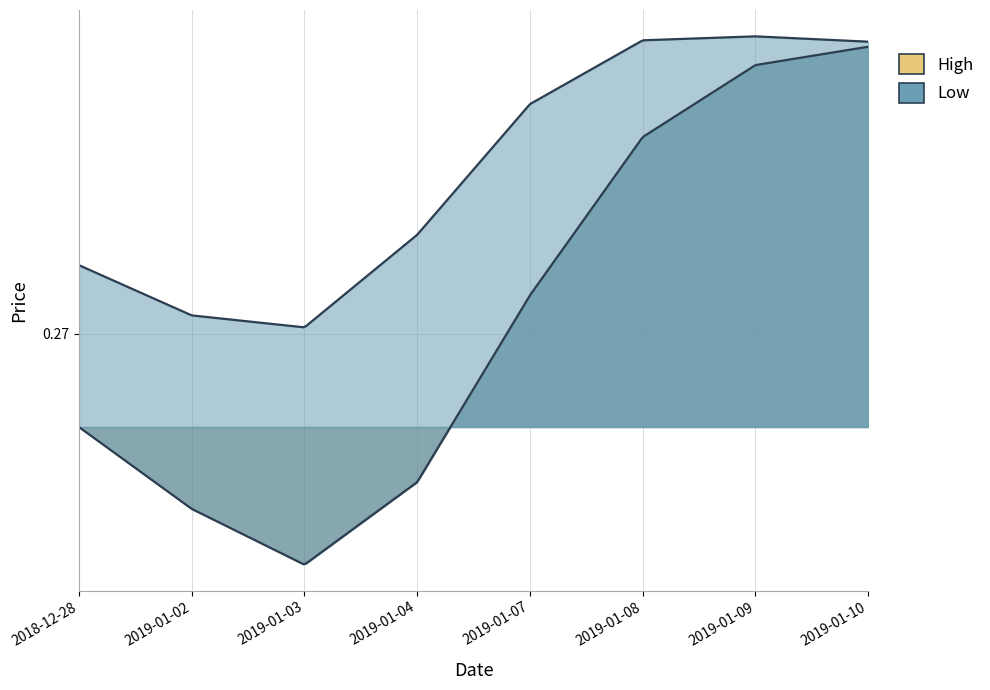

How many Low values are between 0 and 1?

8